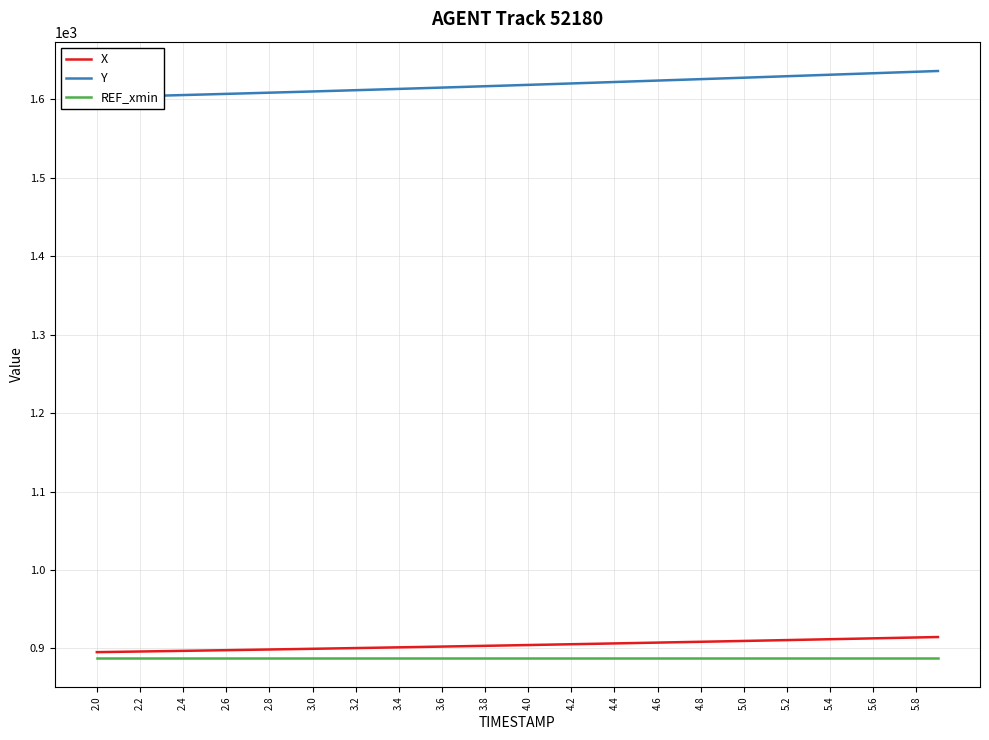

Is this an area chart (filled region under the line)?

No